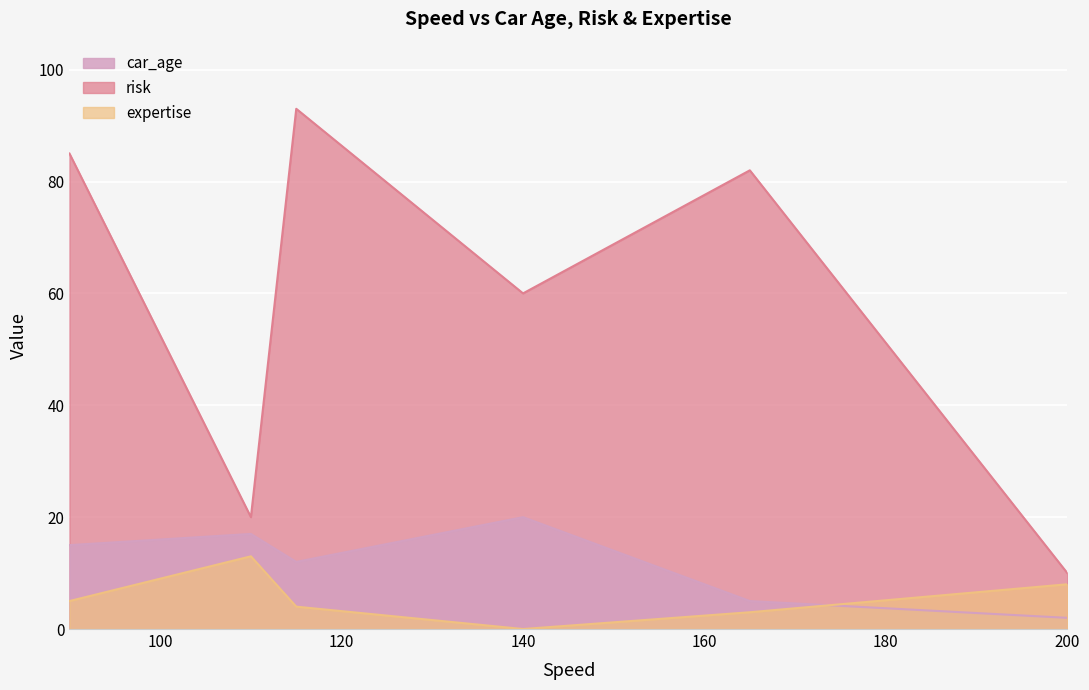

Rank the series by their maximum value, from highest to lowest.

risk, car_age, expertise